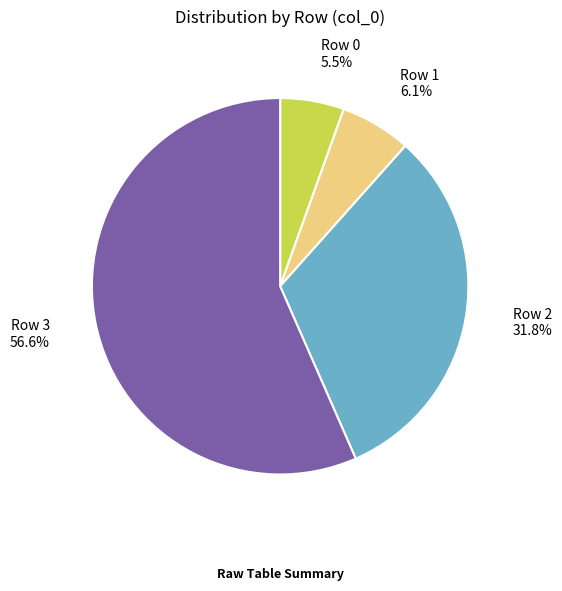

Does any single category account for the majority?

Yes